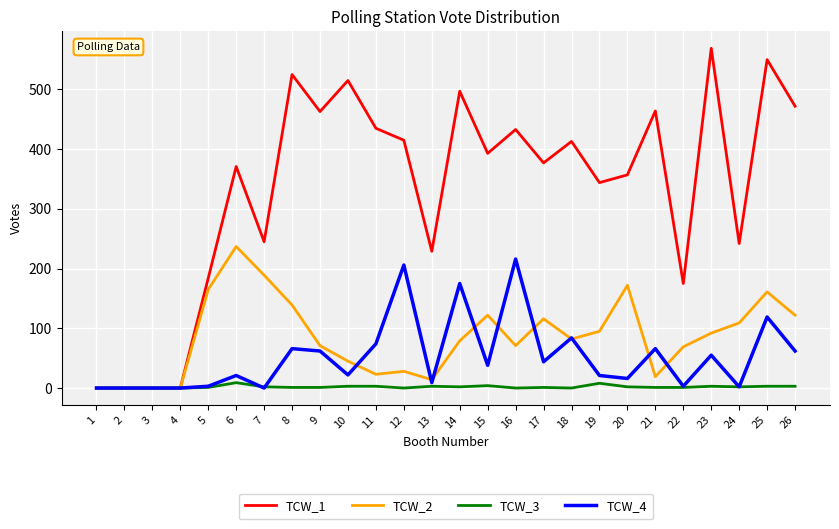

Is it true that TCW_2 equals 161 at 25?

True